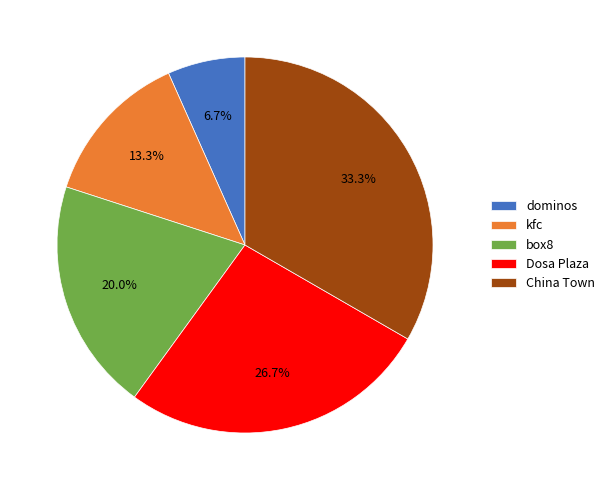

What is the ratio of the value at box8 to the value at dominos?

3.0